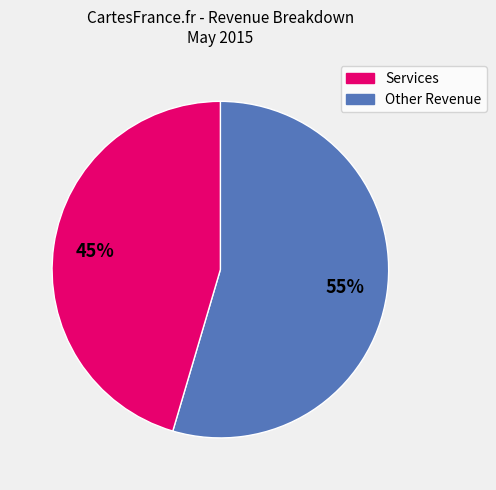

The Services slice represents 55% of the pie. True or false?

True